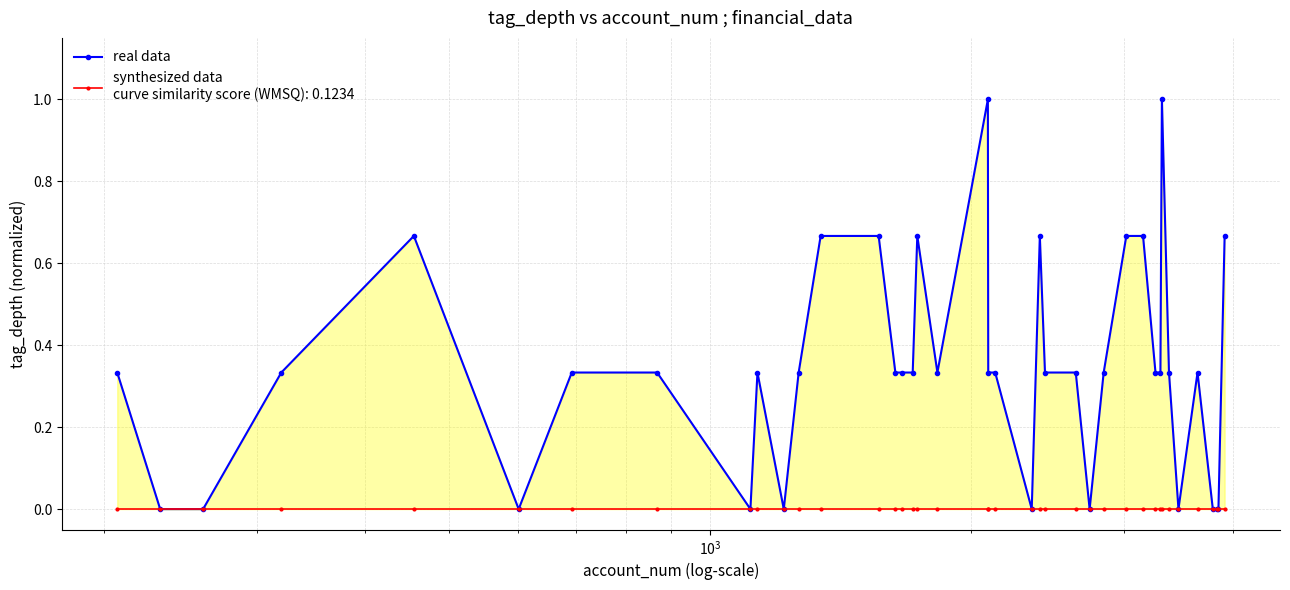

True or false: synthesized data and real data intersect in this chart.

False